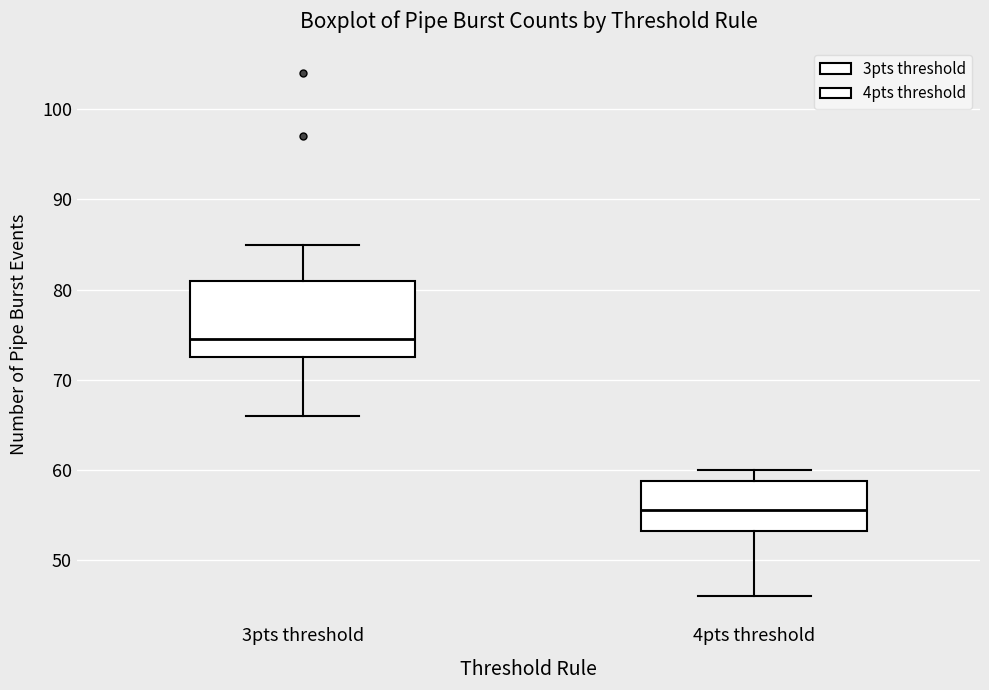

Which box has the lowest median line?

4pts threshold